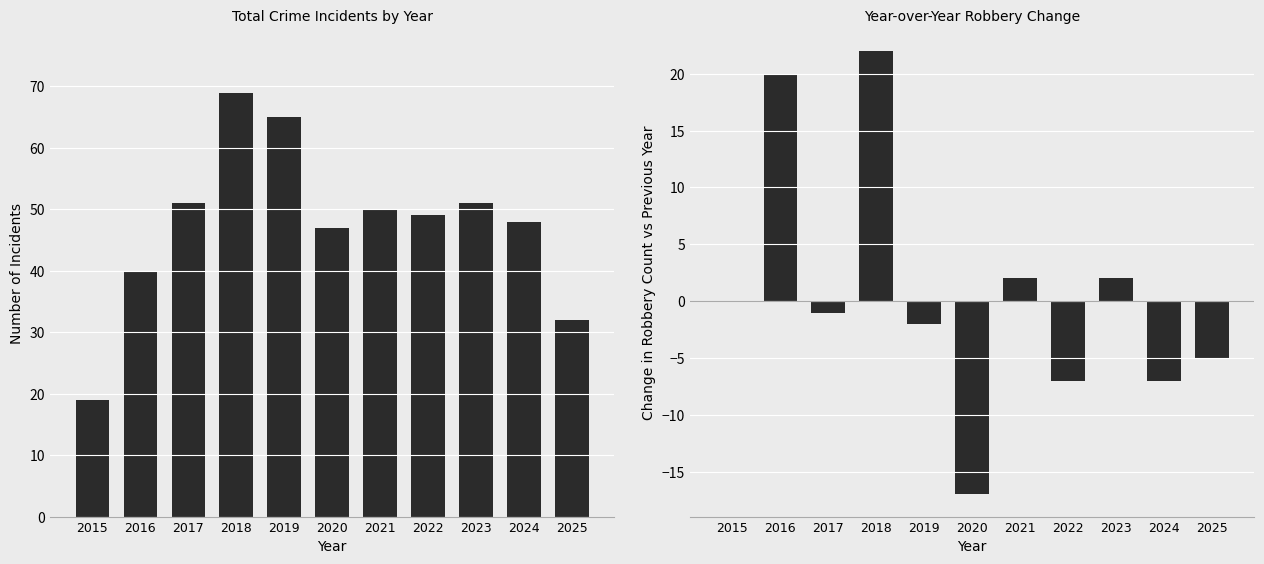

Are the bars horizontal?

No